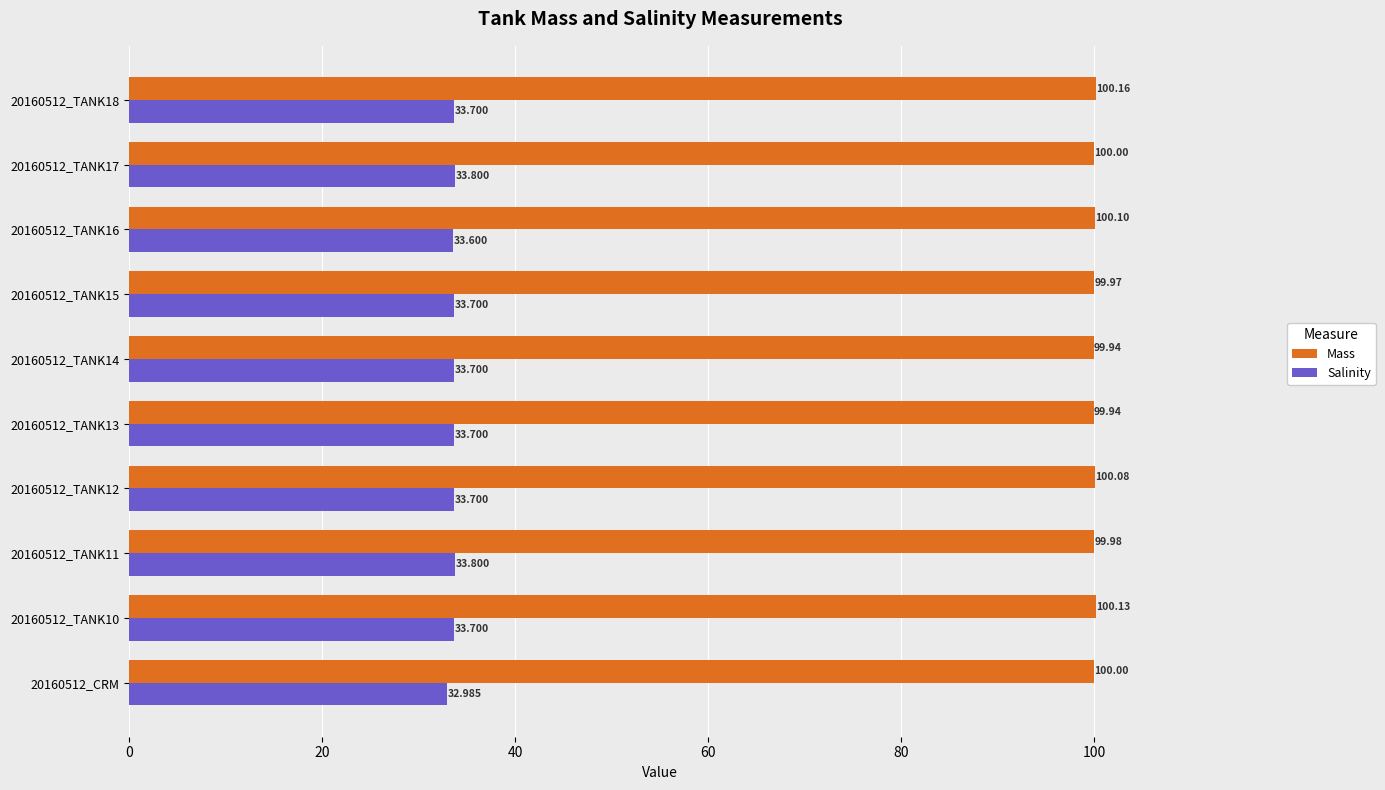

Rank the series by their maximum value, from highest to lowest.

Mass, Salinity